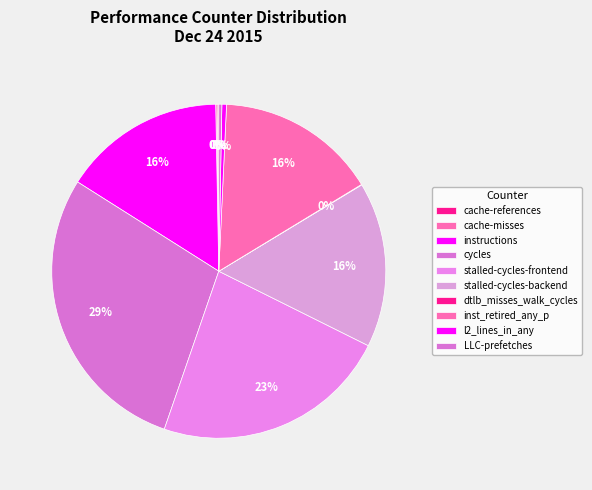

The stalled-cycles-backend slice represents 6% of the pie. True or false?

False